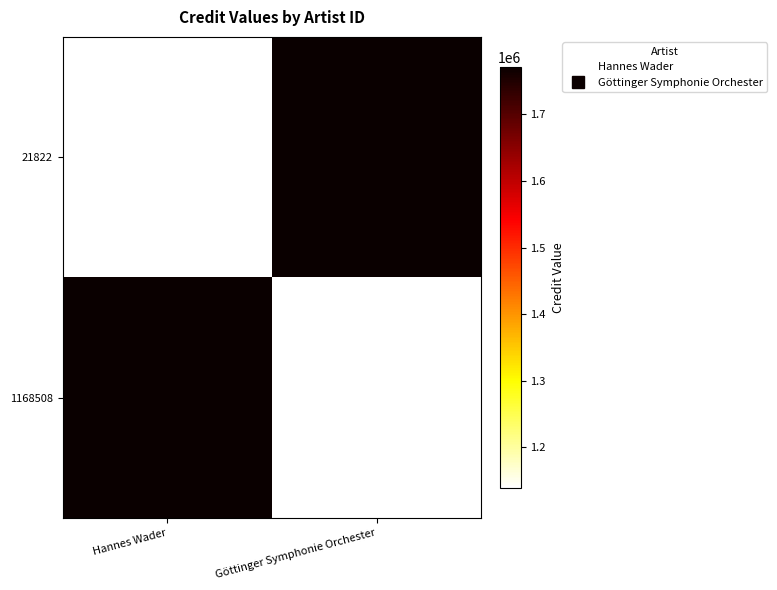

Which series has the largest total across all categories?

21822